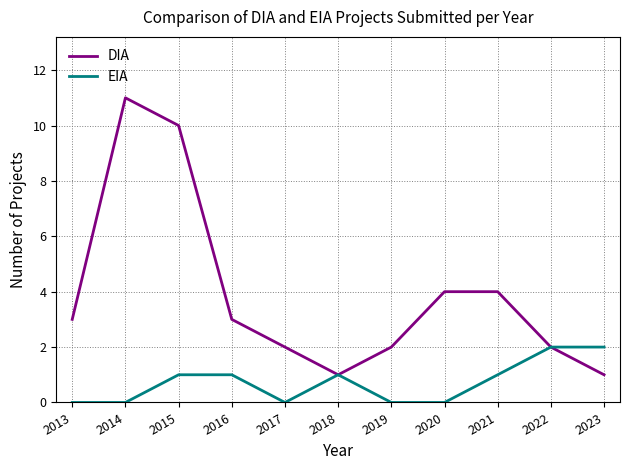

Which label corresponds to the largest value in the chart?

2014